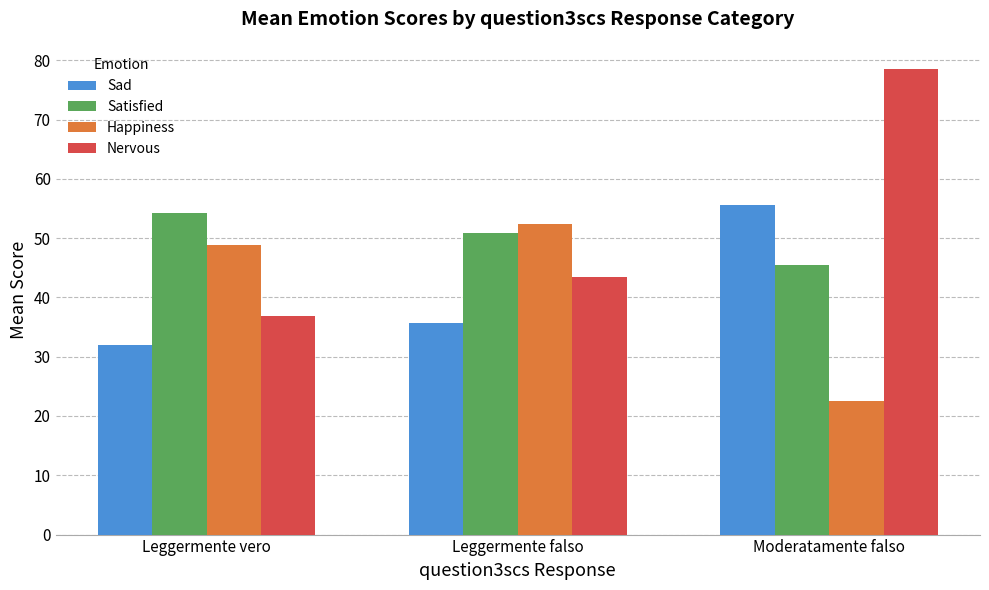

Which series has the largest total across all categories?

Nervous